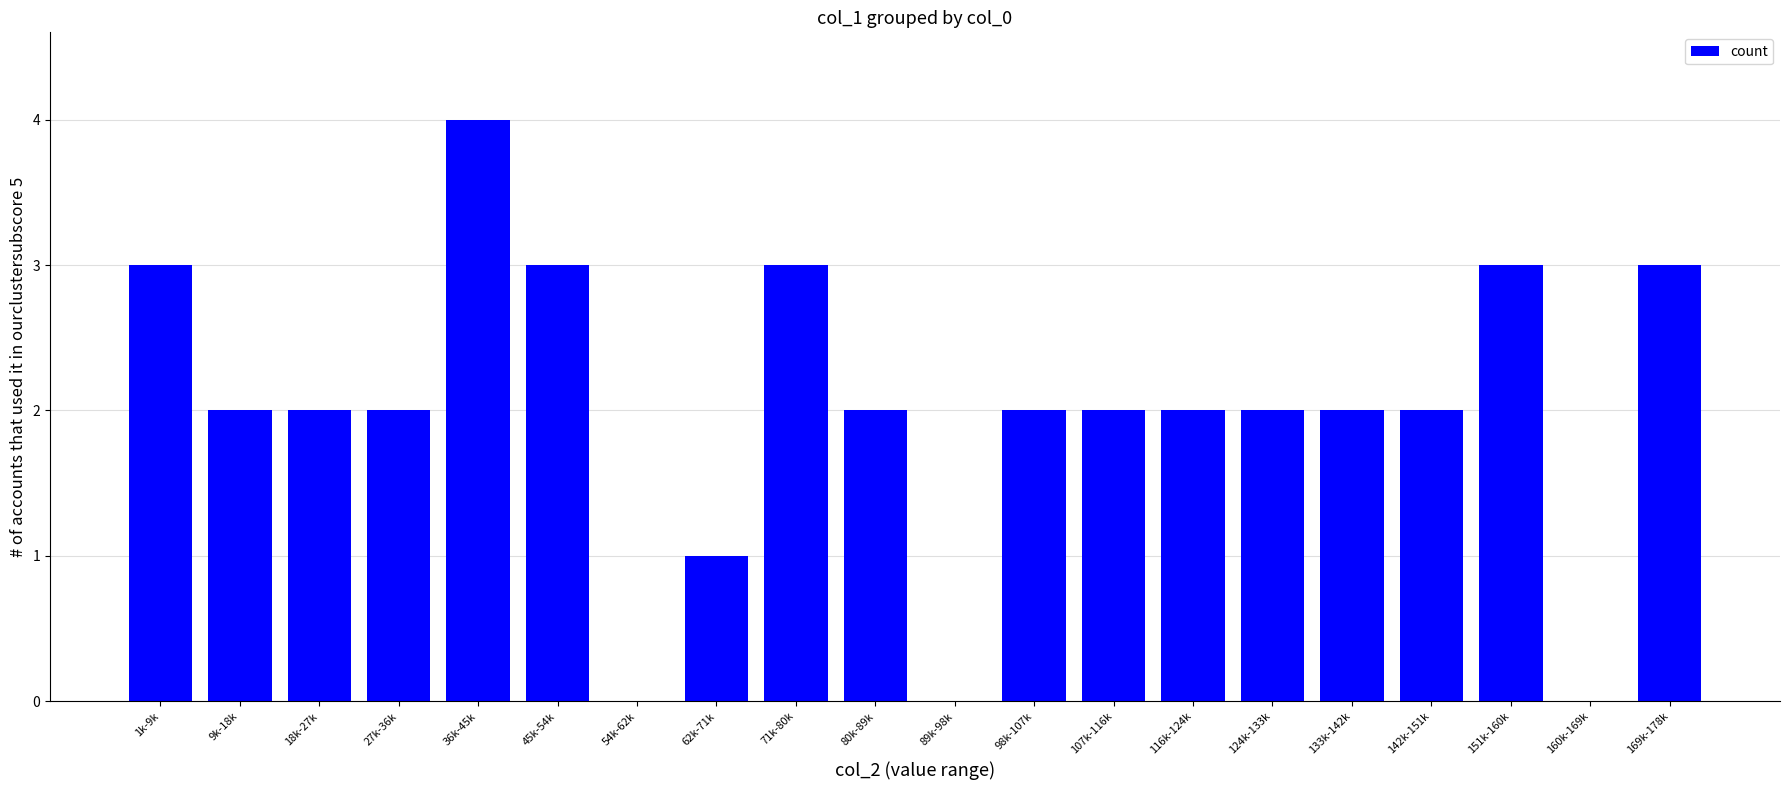

Count the number of data series in this chart.

1